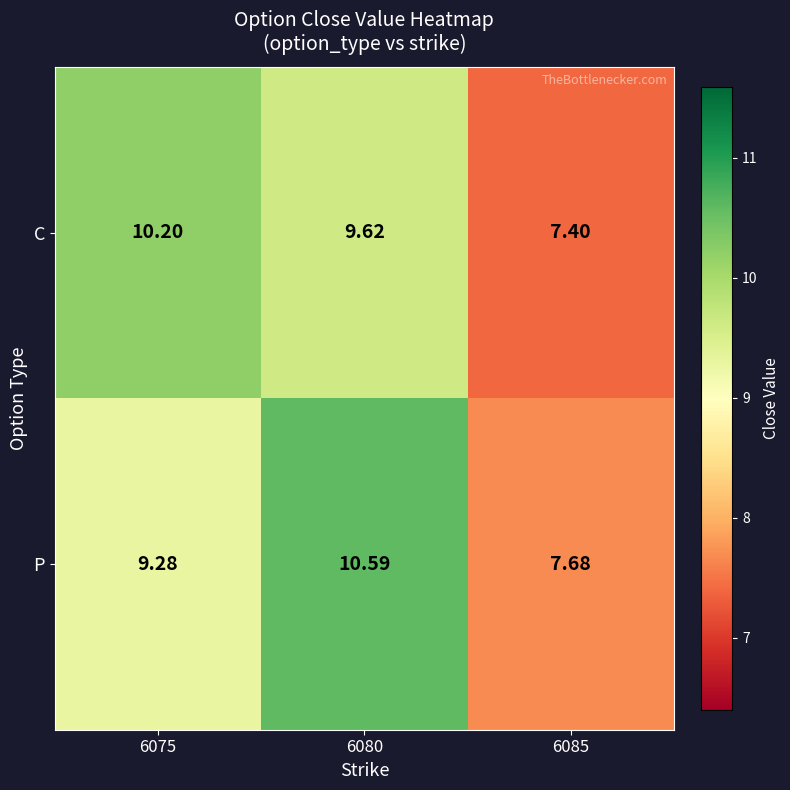

What is the minimum value shown in the chart?

7.4